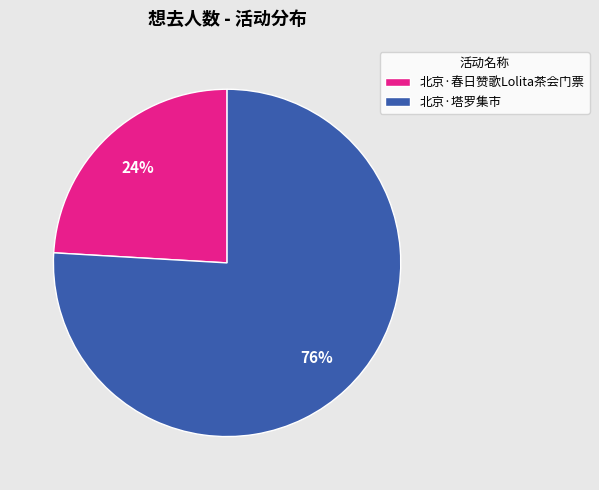

Is the sum of 北京·春日赞歌Lolita茶会门票 and 北京·塔罗集市 greater than half?

Yes